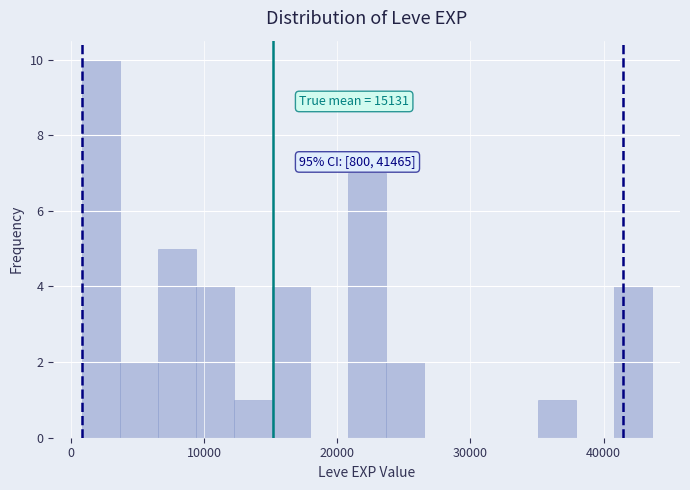

Around what value on the x-axis is the tallest bar? Give the approximate position of its centre, as read against the axis.

2000